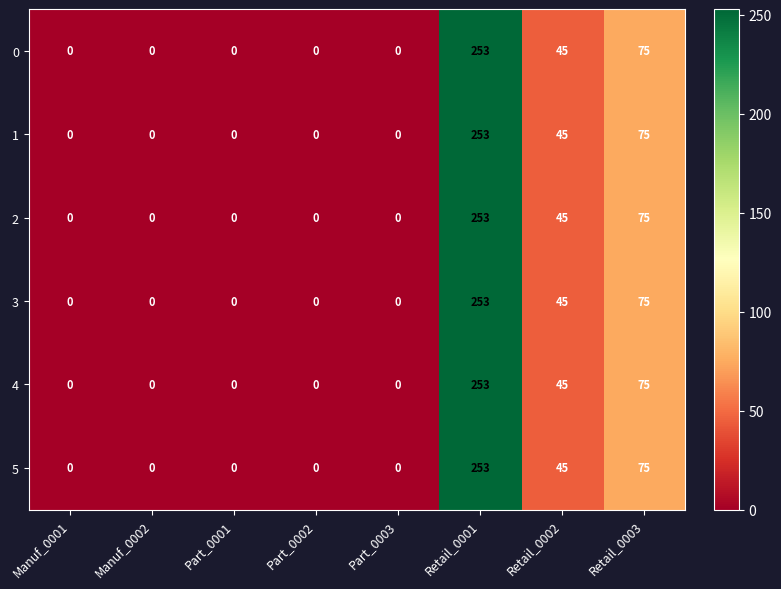

What is the sum of the 2 values at Manuf_0002 and Retail_0002?

45